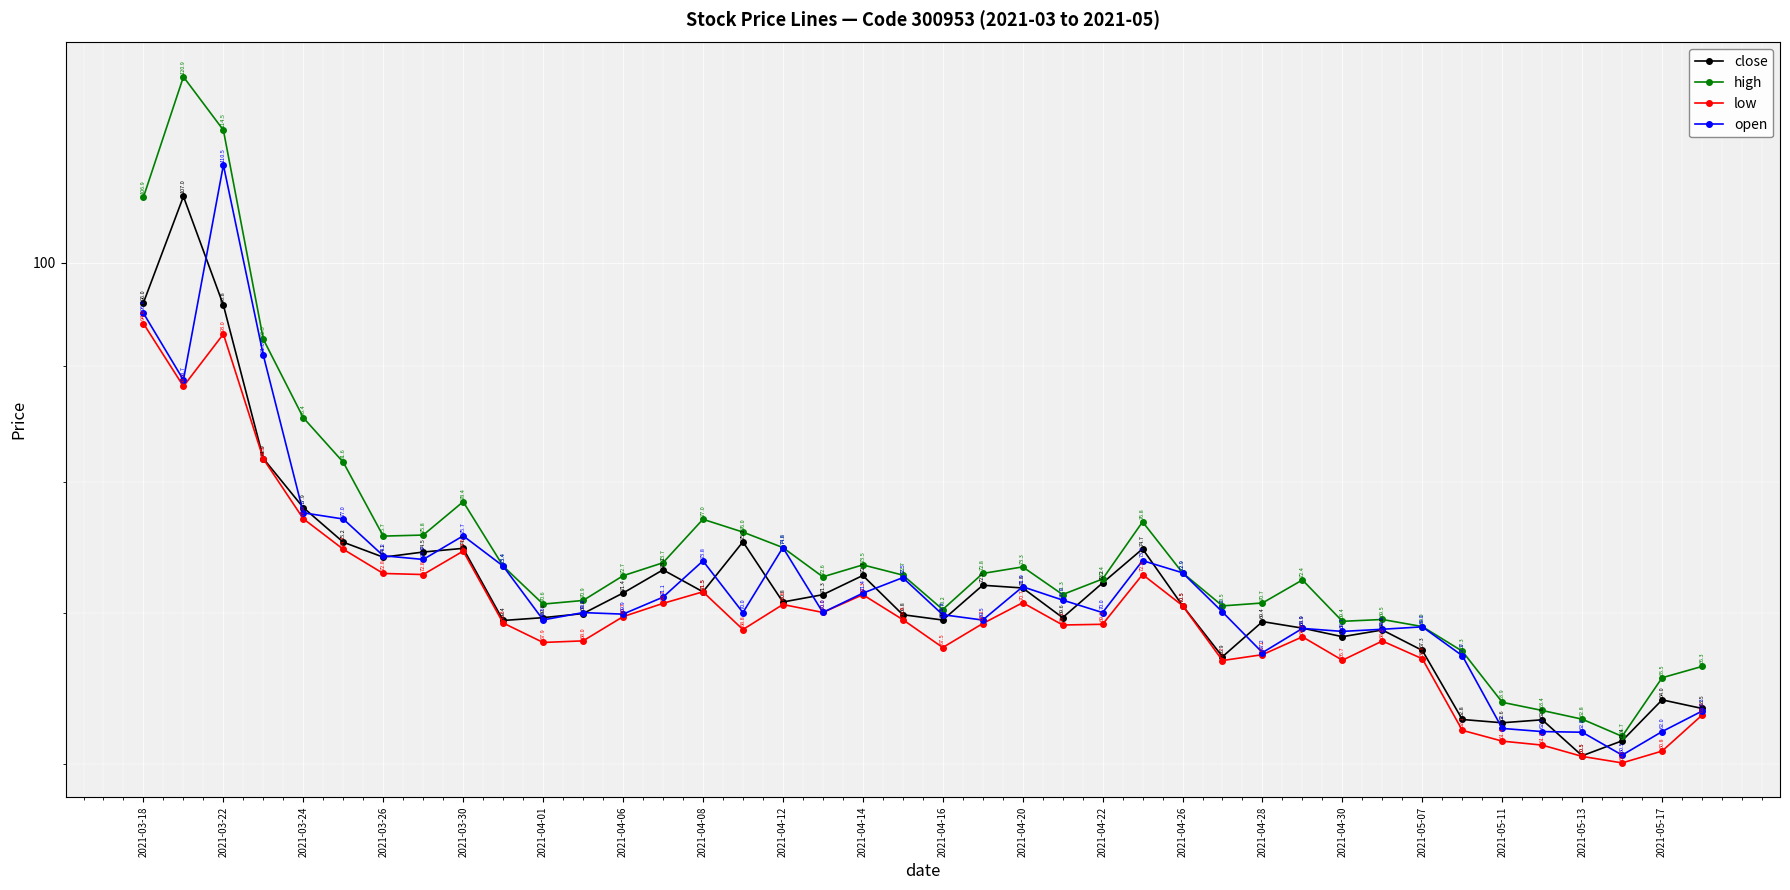

At which category does the chart reach its minimum across all series?

37